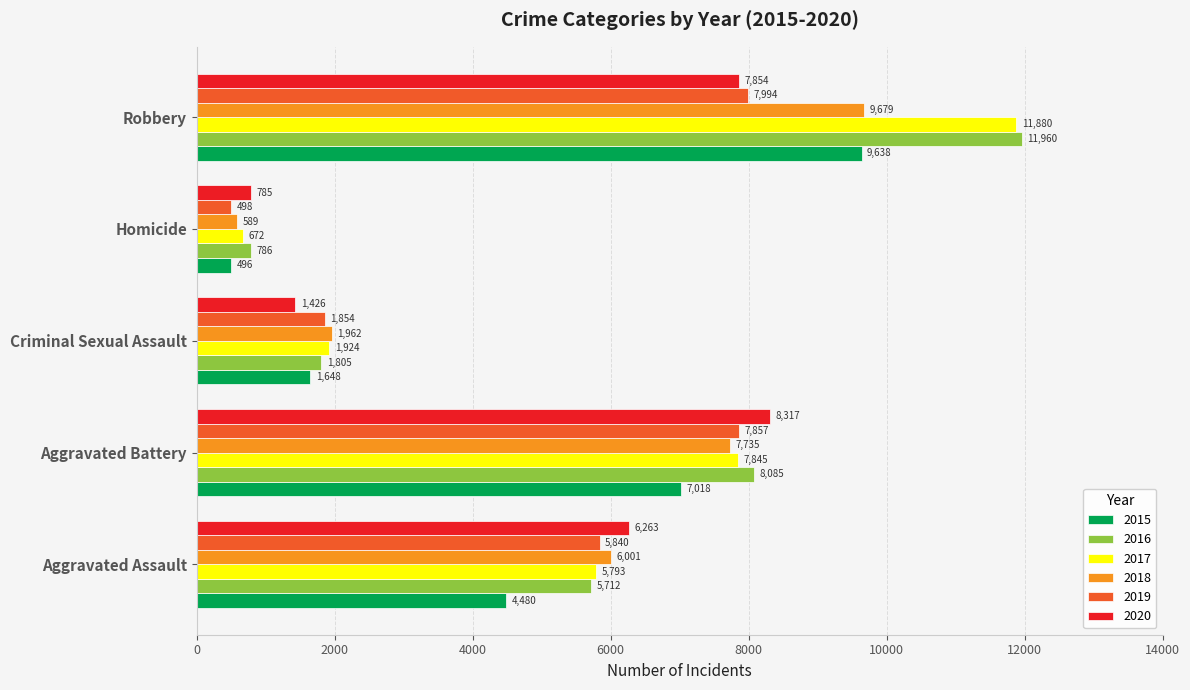

List the labels in order of 2015 value, smallest first.

Homicide, Criminal Sexual Assault, Aggravated Assault, Aggravated Battery, Robbery